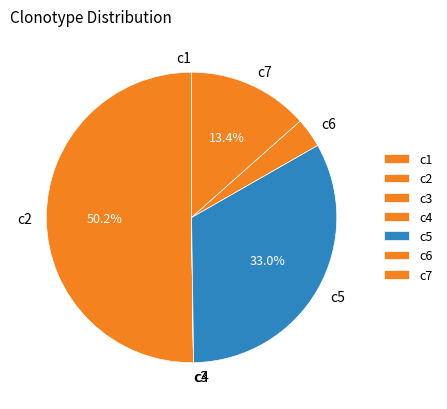

Which slice represents more than half of the pie?

c2